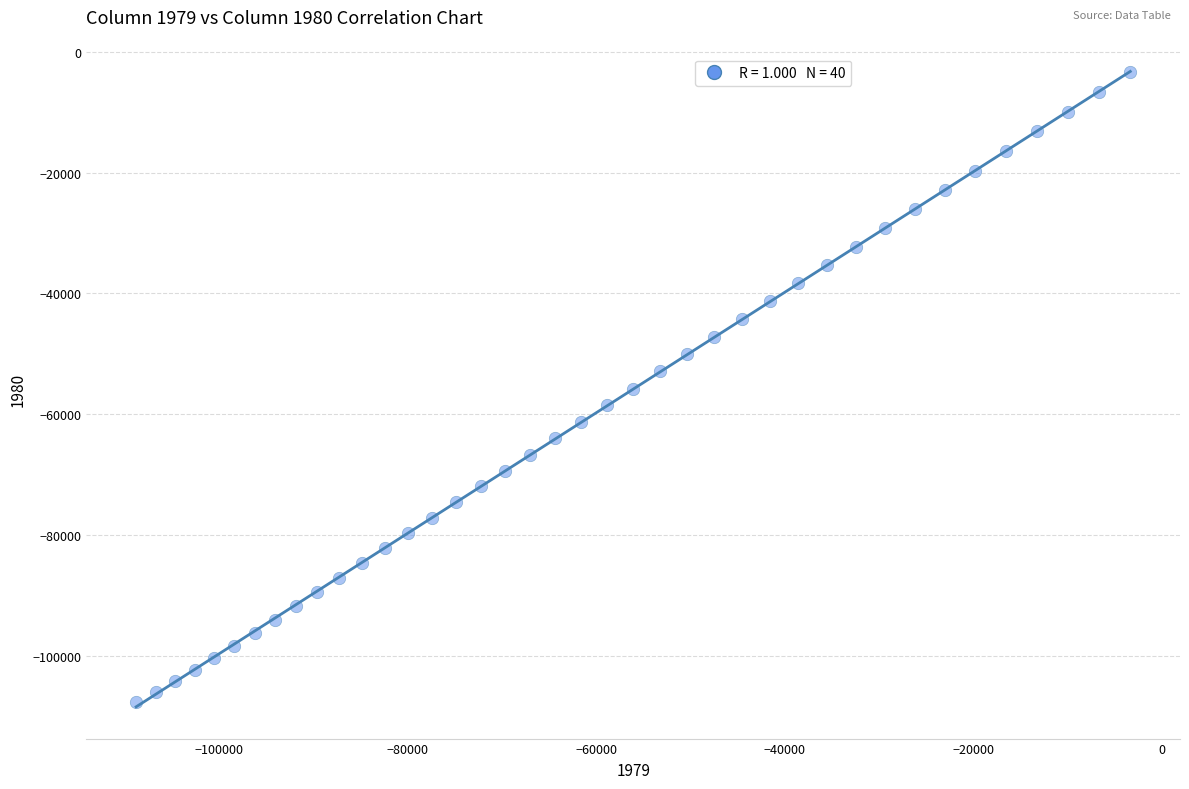

What is the range of X values (max minus min)?

105528